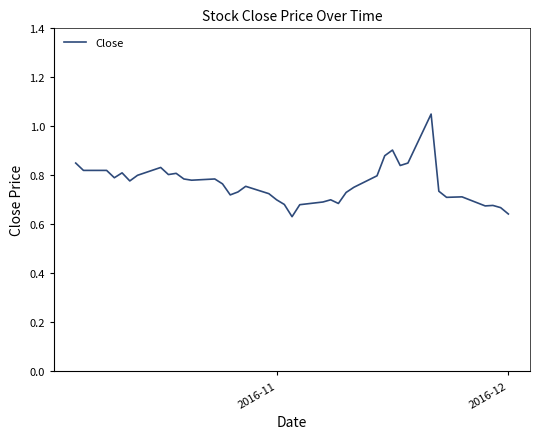

What is the smallest value displayed?

0.6